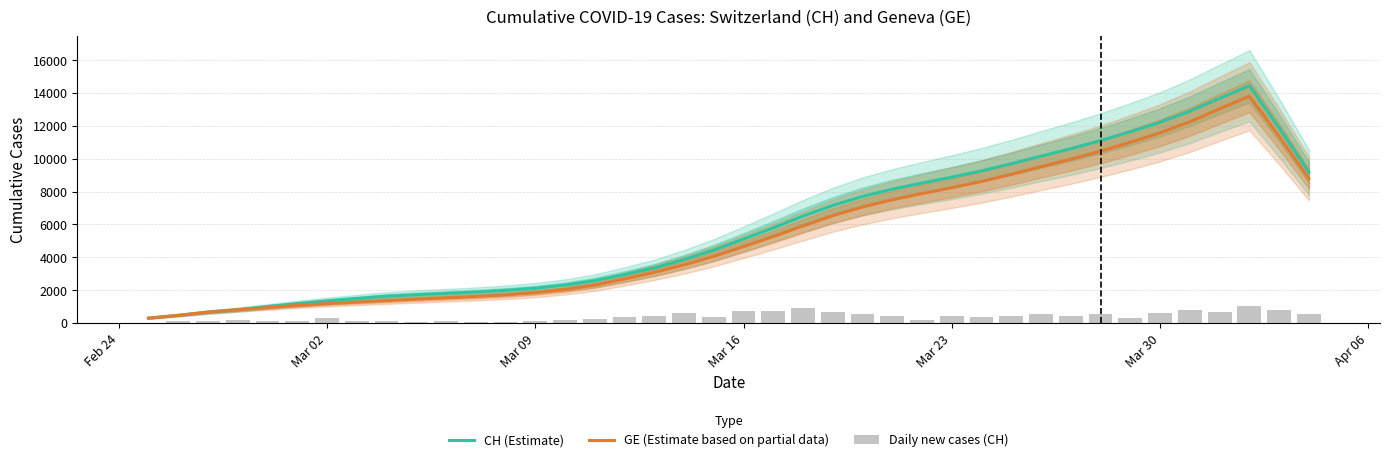

What is the greatest value displayed?

14443.8